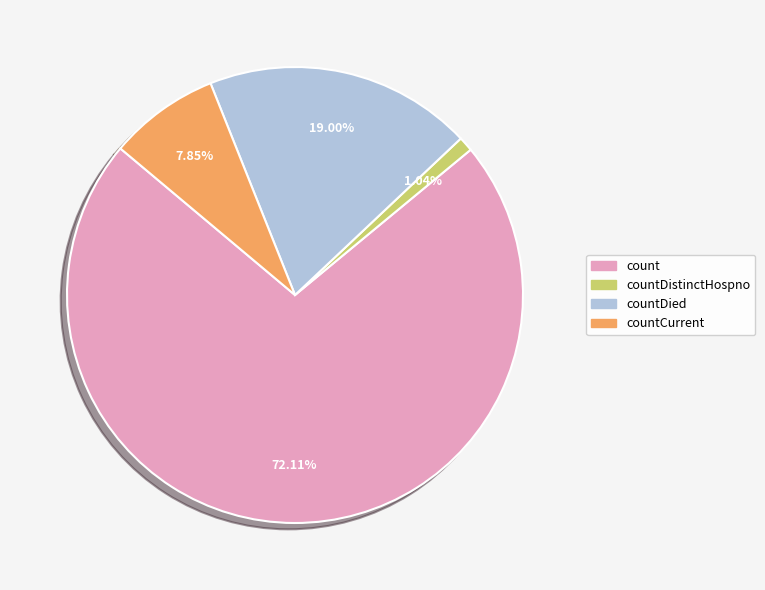

How many slices are in this pie chart?

4